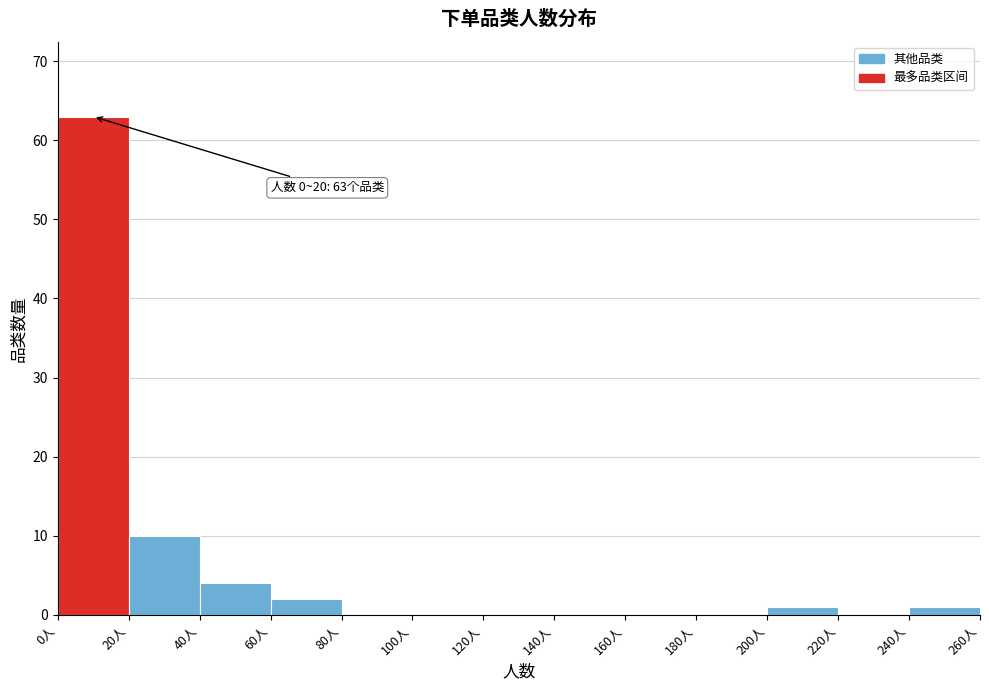

Which range on the x-axis has the tallest bar?

0 to 20